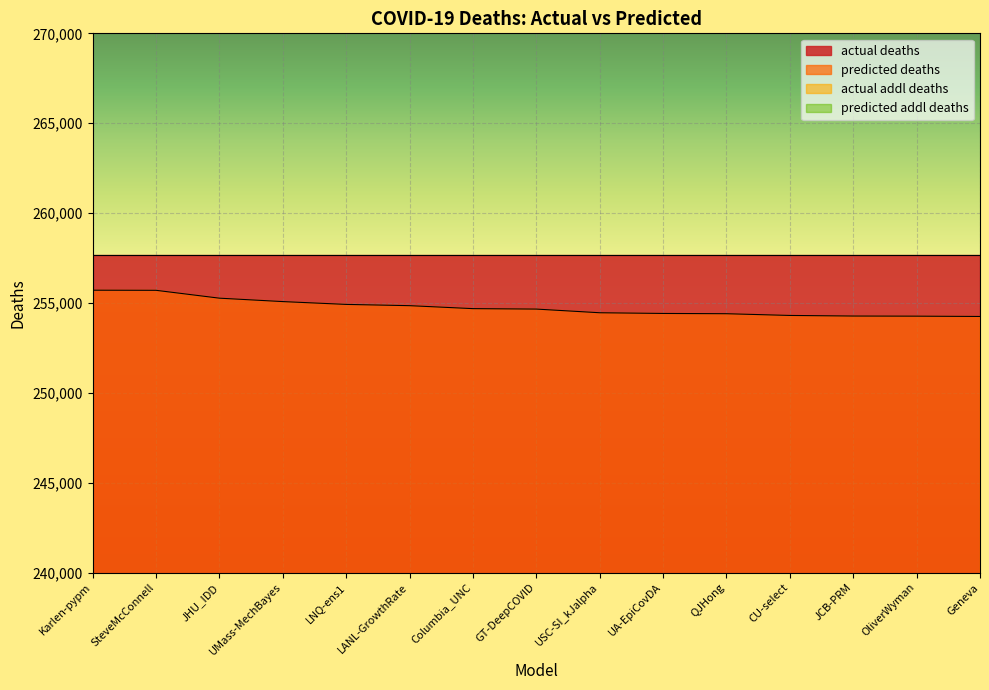

How many series are shown in this chart?

2